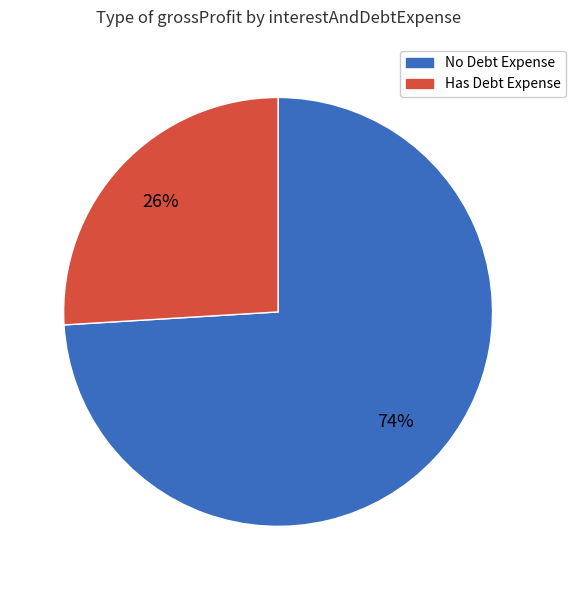

Is there any slice that represents more than half of the pie?

Yes